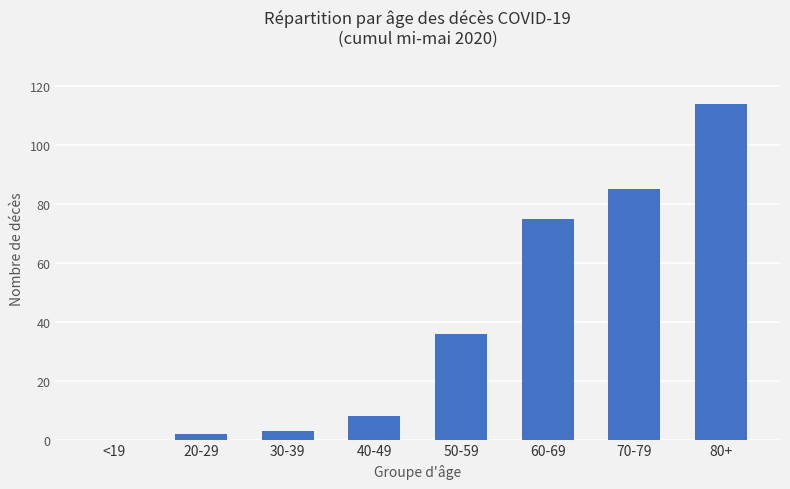

Reading left to right, extract all data points from this chart.

0	2	3	8	36	75	85	114